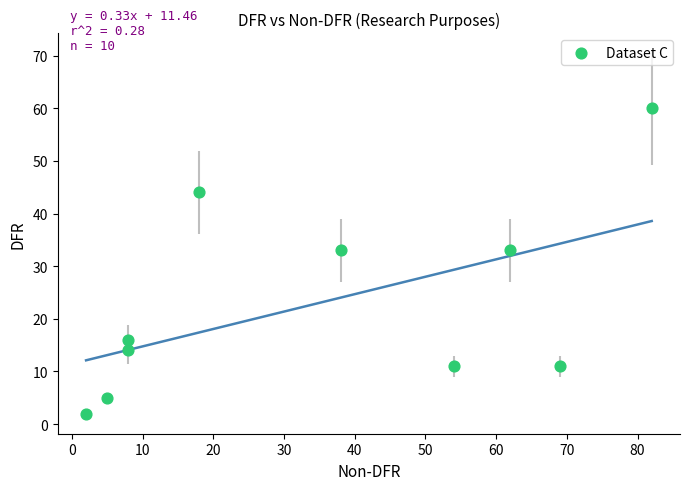

What is the range of X values (max minus min)?

80